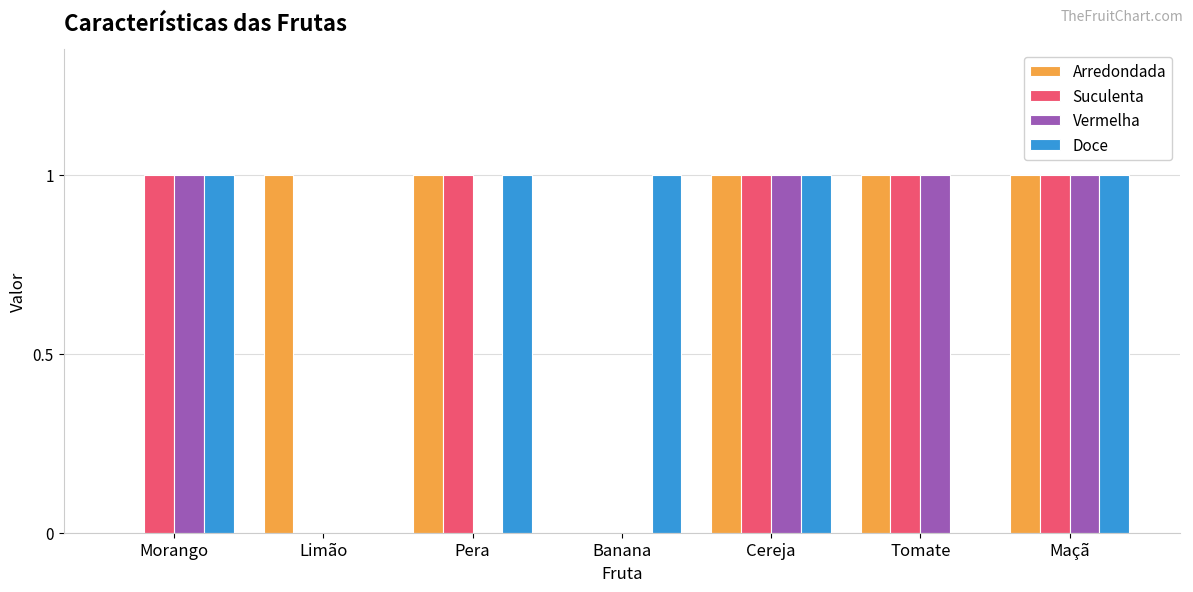

Between Cereja and Tomate, which series saw the biggest shift?

Doce